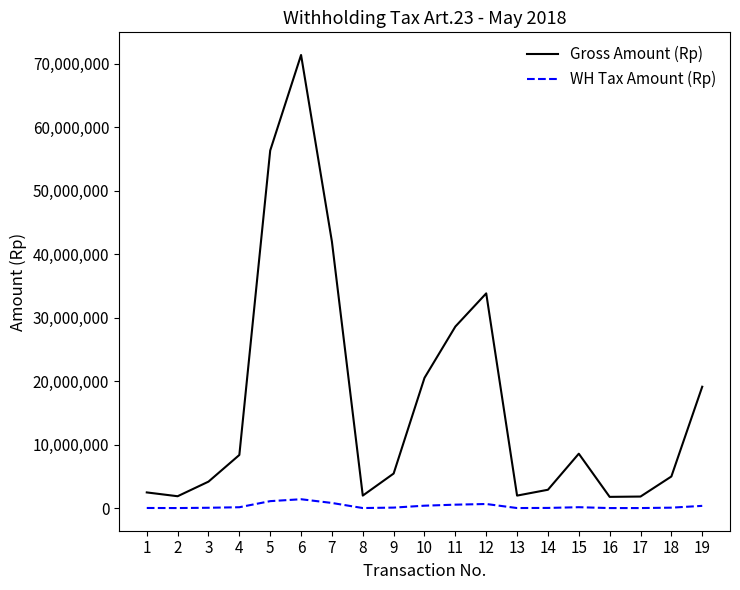

What is the lowest value of the WH Tax Amount (Rp) series?

36000